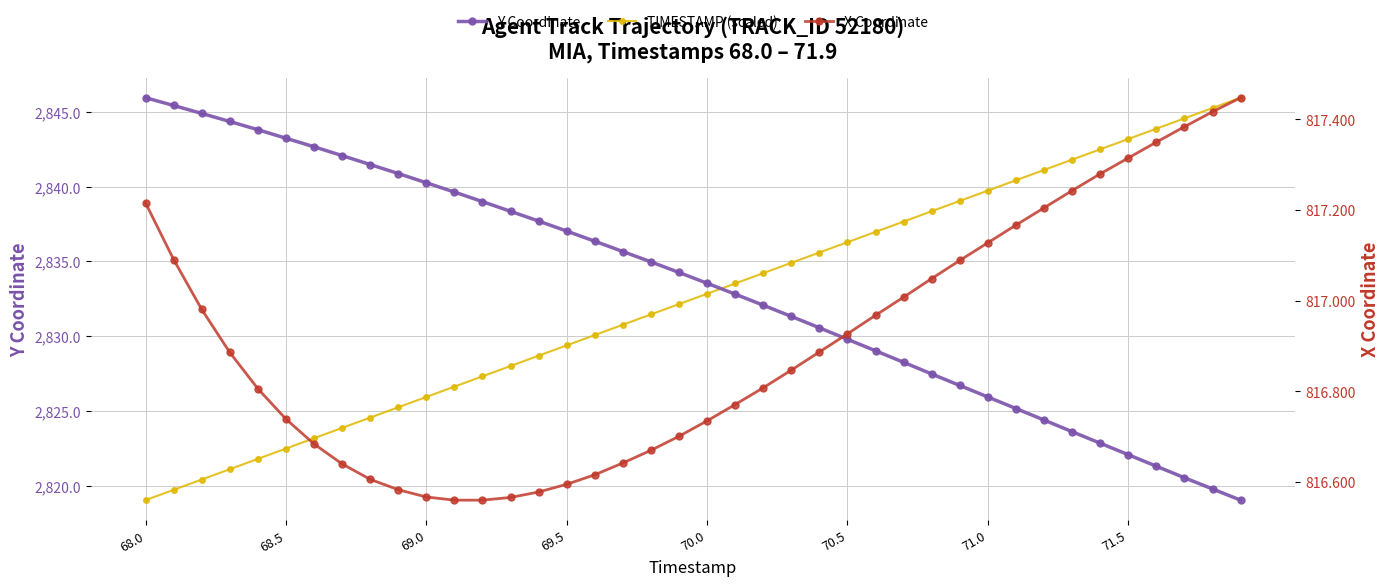

What is the value of the TIMESTAMP (scaled) point at the 33rd from the left?

2841.1